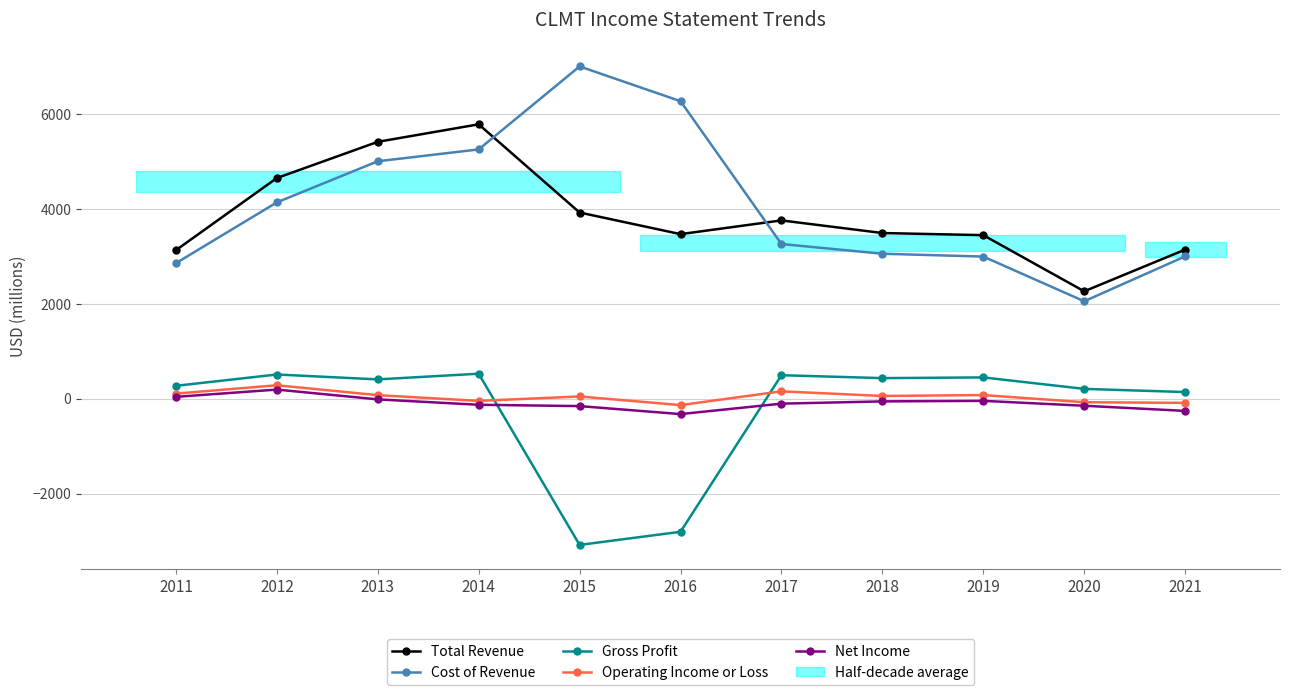

What is the difference between the second highest and minimum values in the Total Revenue series?

3153.2